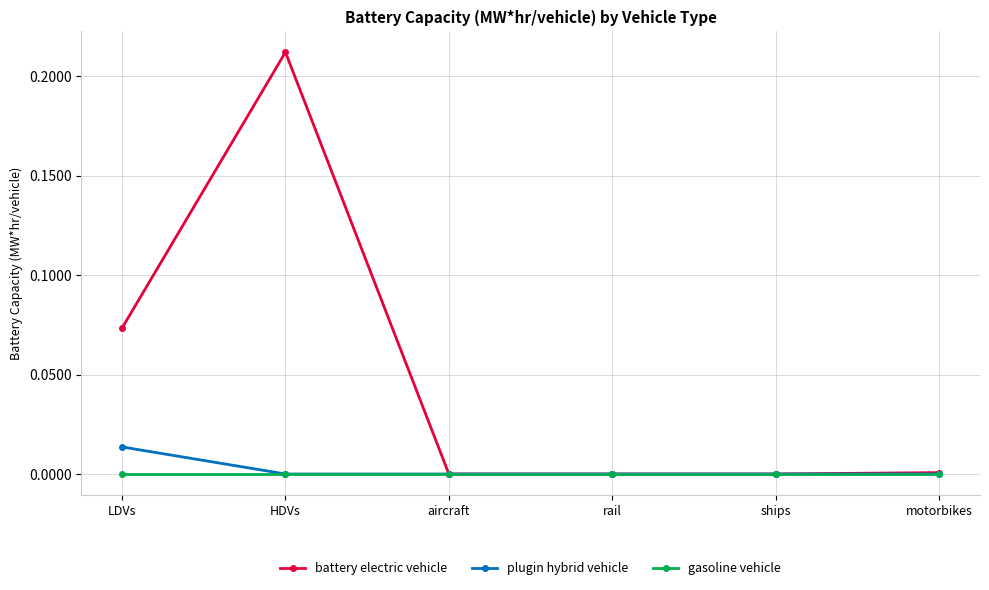

Which series has the largest range (max minus min)?

battery electric vehicle